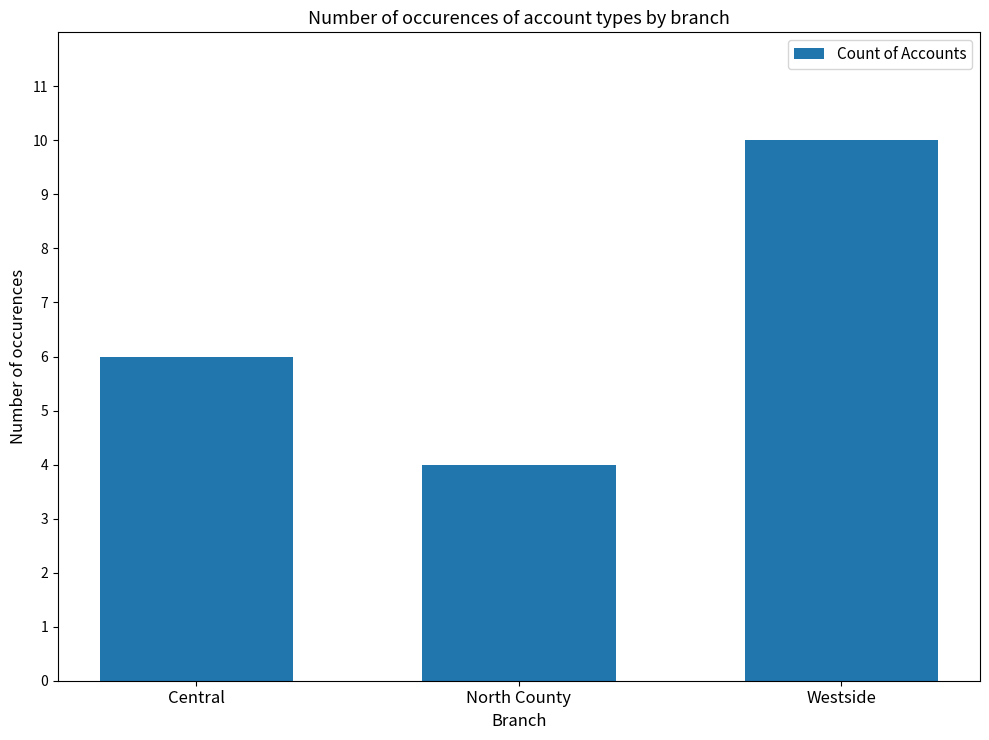

How many data points does each series have?

3